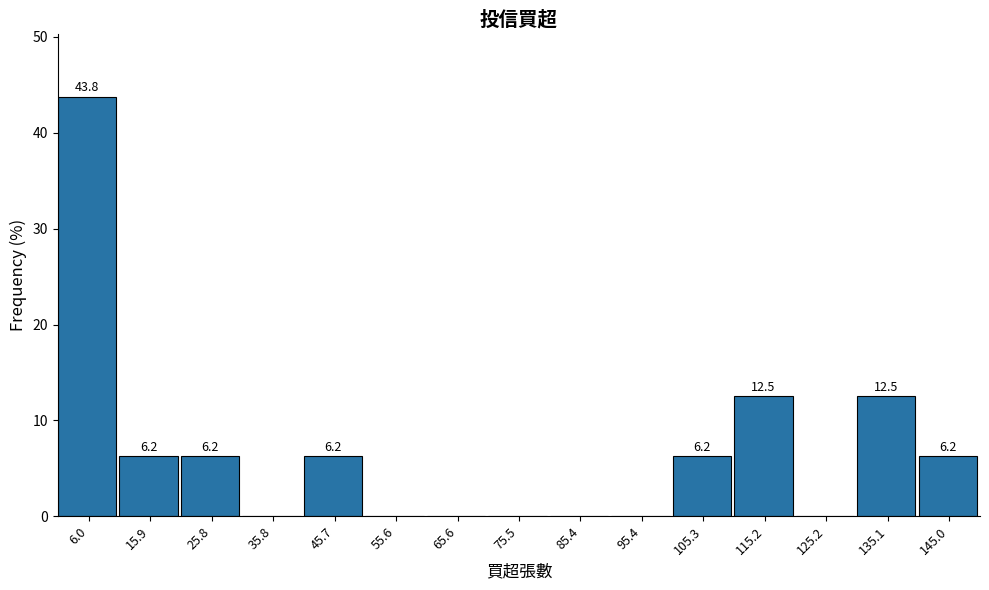

Over which range of the x-axis is the bar tallest?

1 to 11